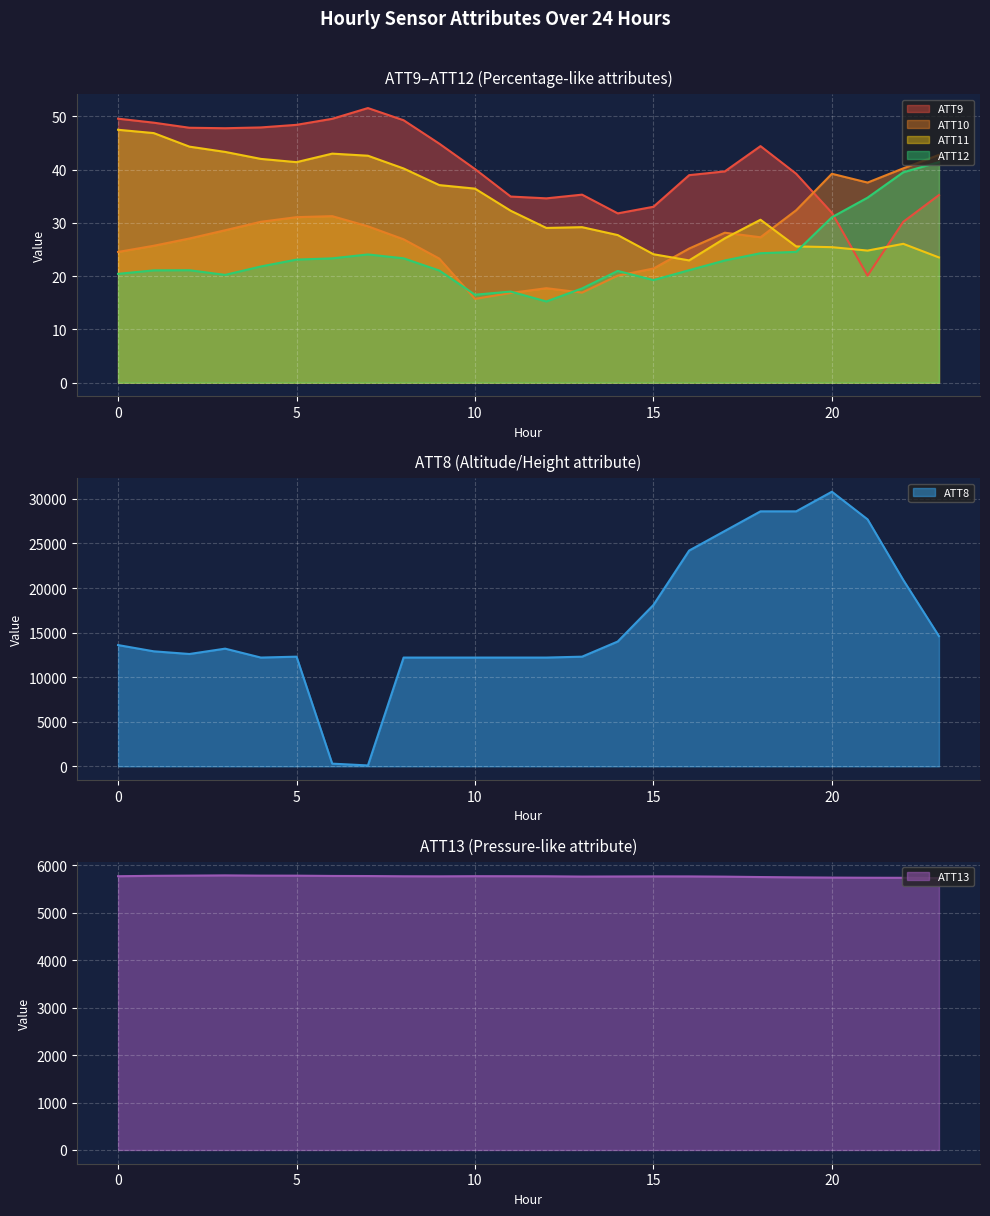

Rank the series by their maximum value, from highest to lowest.

ATT8, ATT13, ATT9, ATT11, ATT10, ATT12